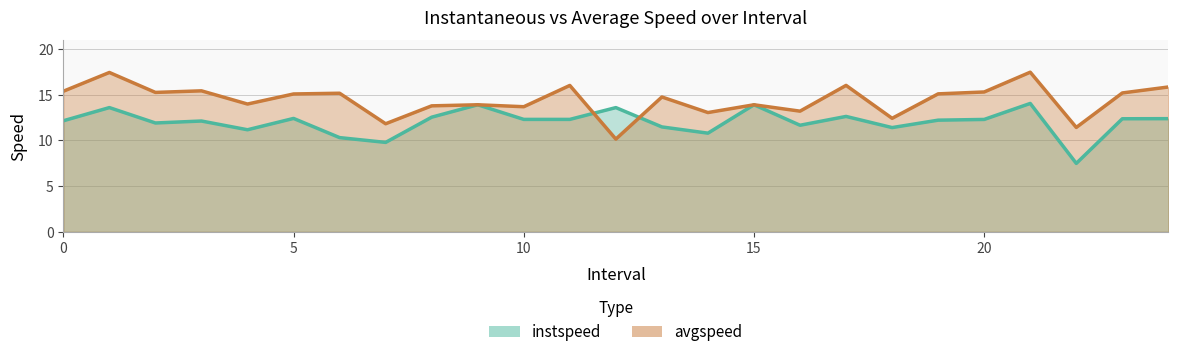

What is the sum of all instspeed values?

300.5